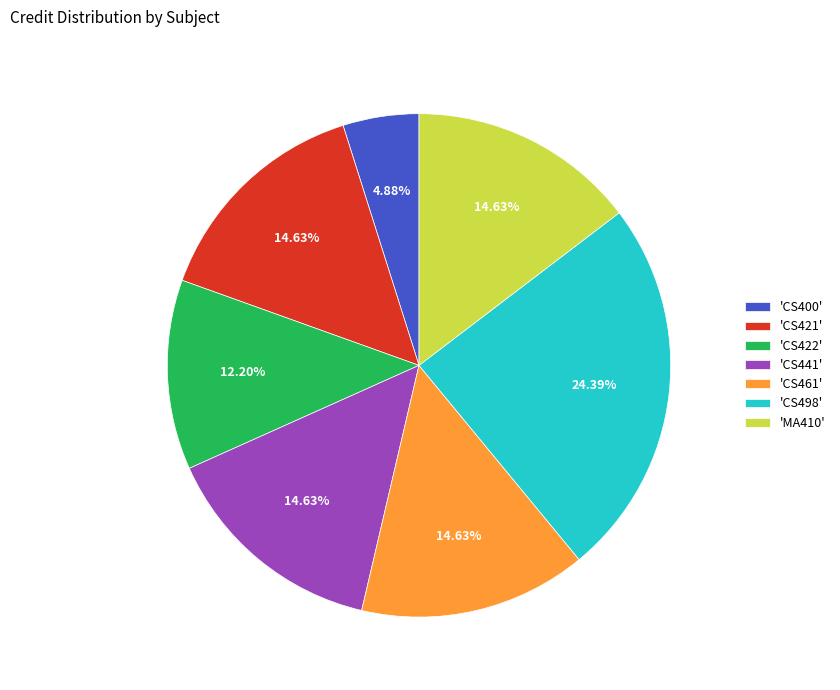

Is there any slice that represents more than half of the pie?

No